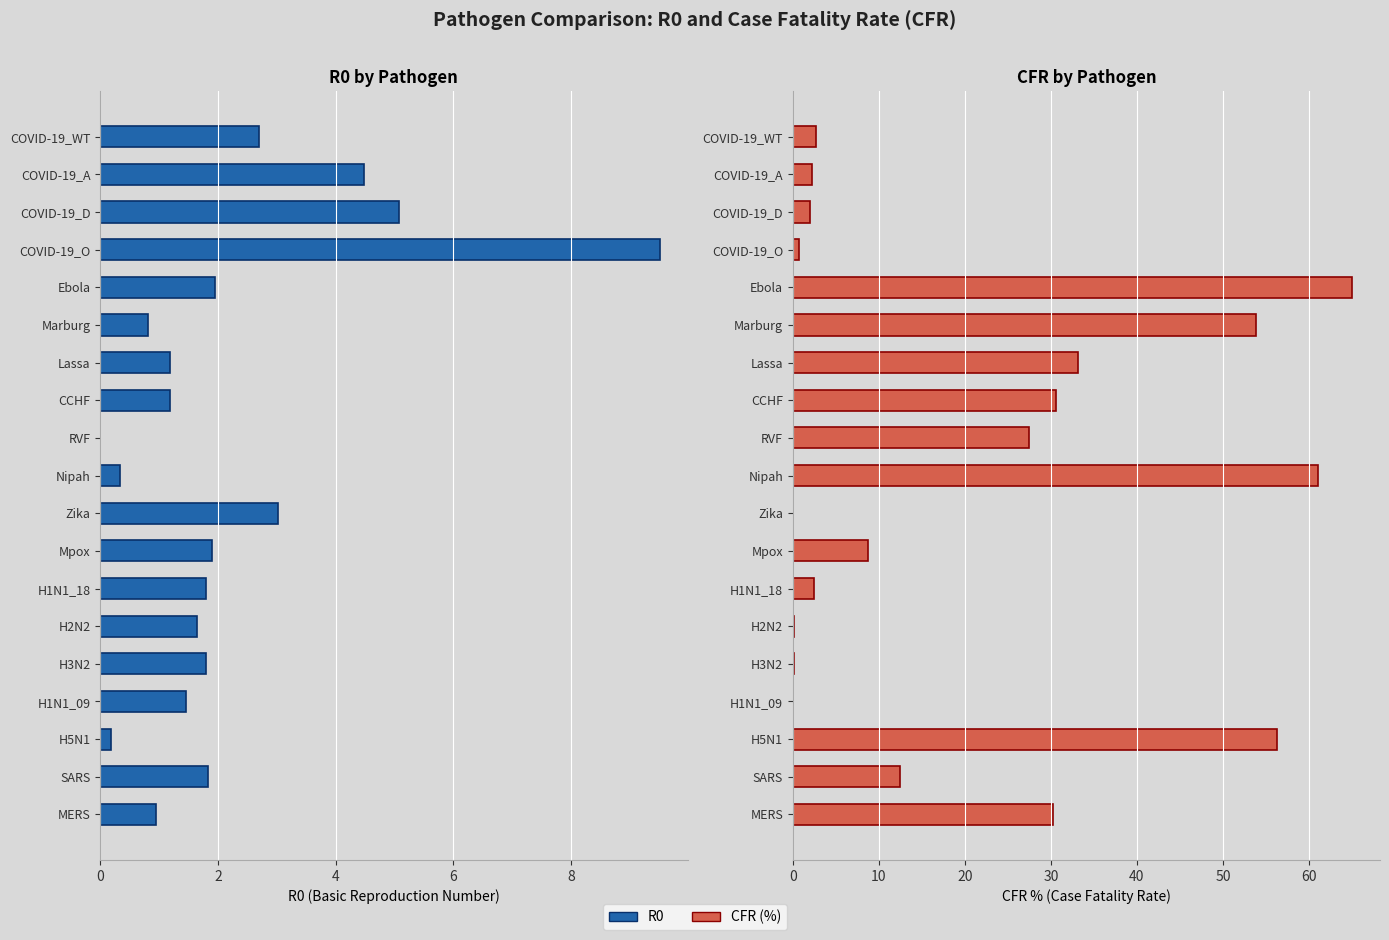

Which series has the largest total across all categories?

CFR